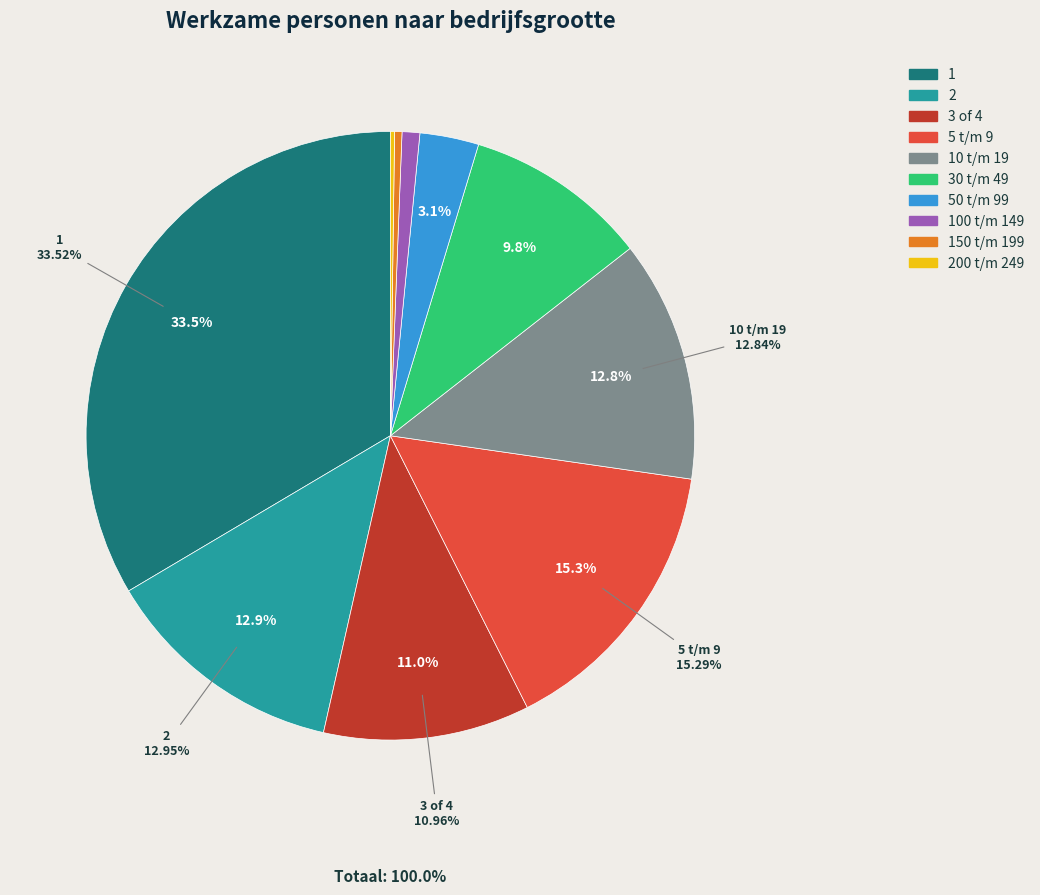

To the nearest percent, what is the difference between the largest and smallest slice percentages?

33%